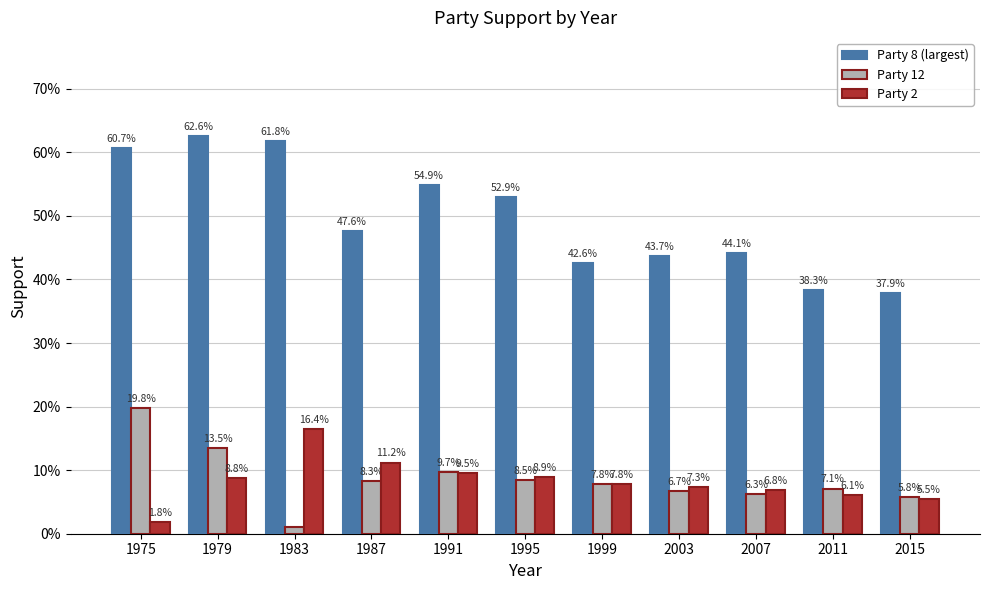

Are the bars grouped side by side (vs. stacked)?

Yes